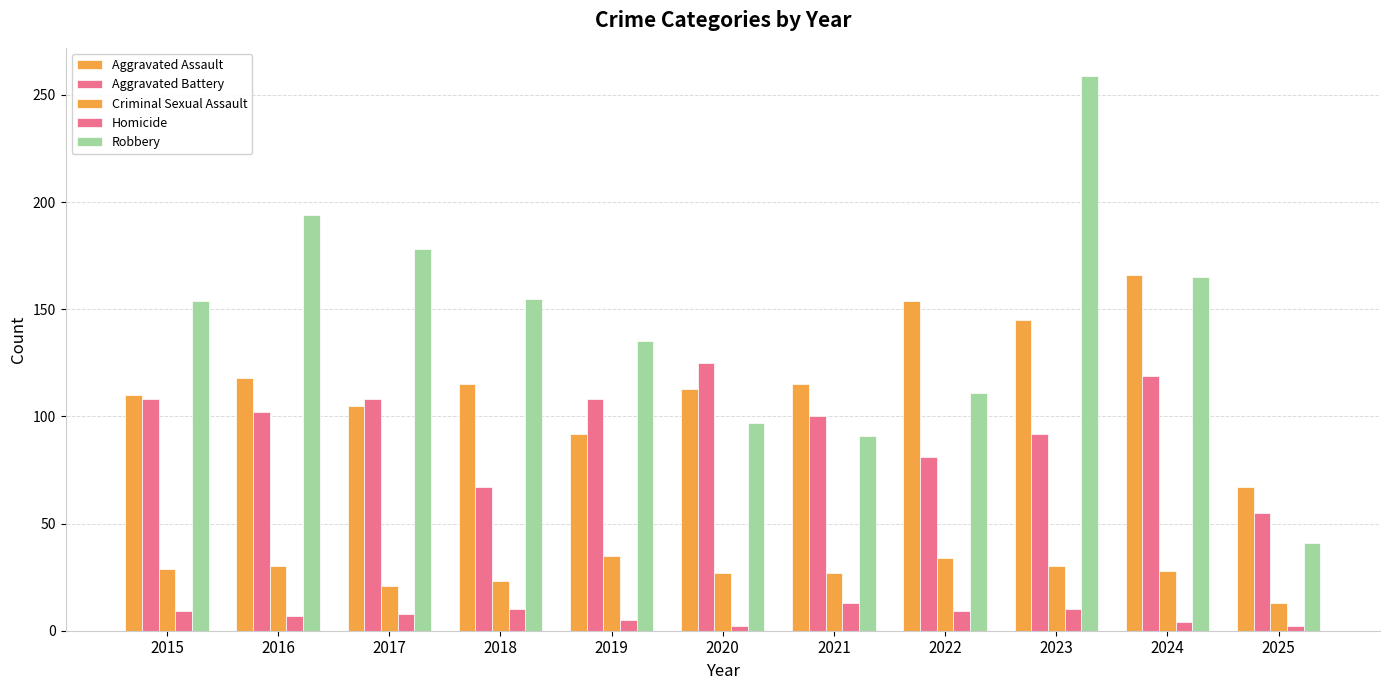

Count the number of data series in this chart.

5